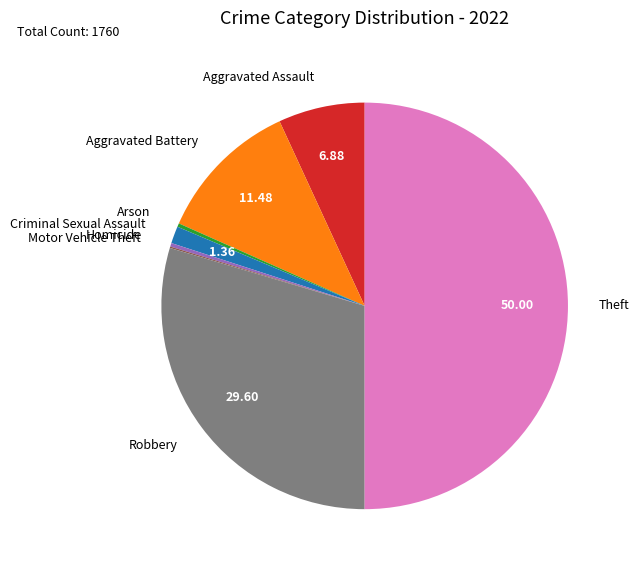

Between Robbery and Theft, which is larger?

Theft